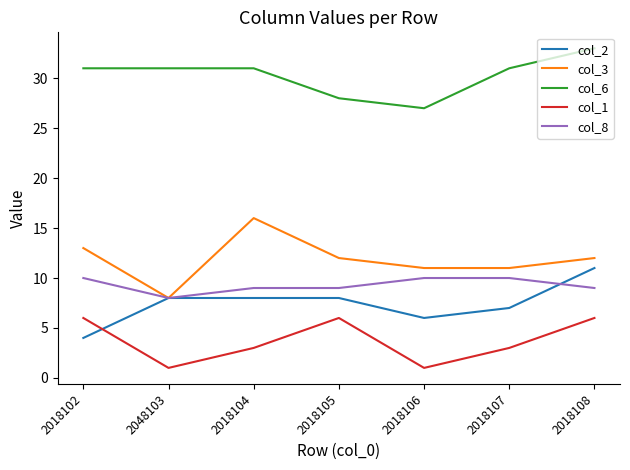

In col_3, how many points are higher than both neighbors (excluding endpoints)?

1